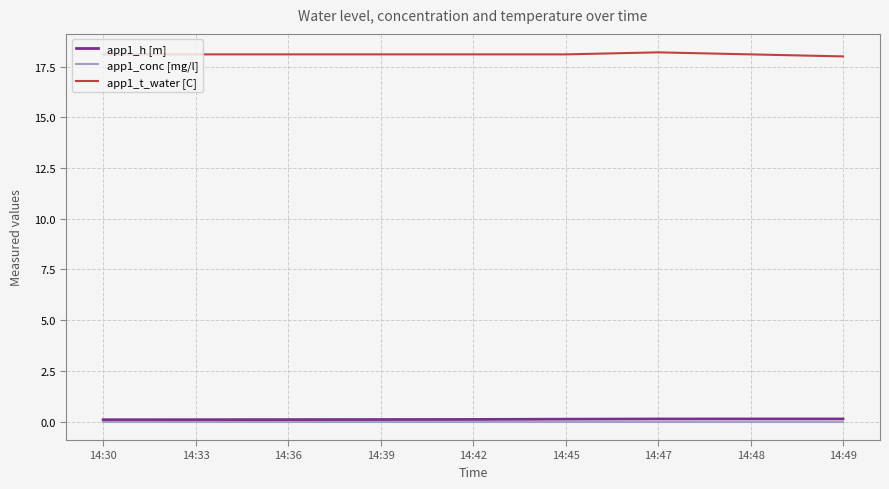

Which series has the largest total across all categories?

app1_t_water [C]